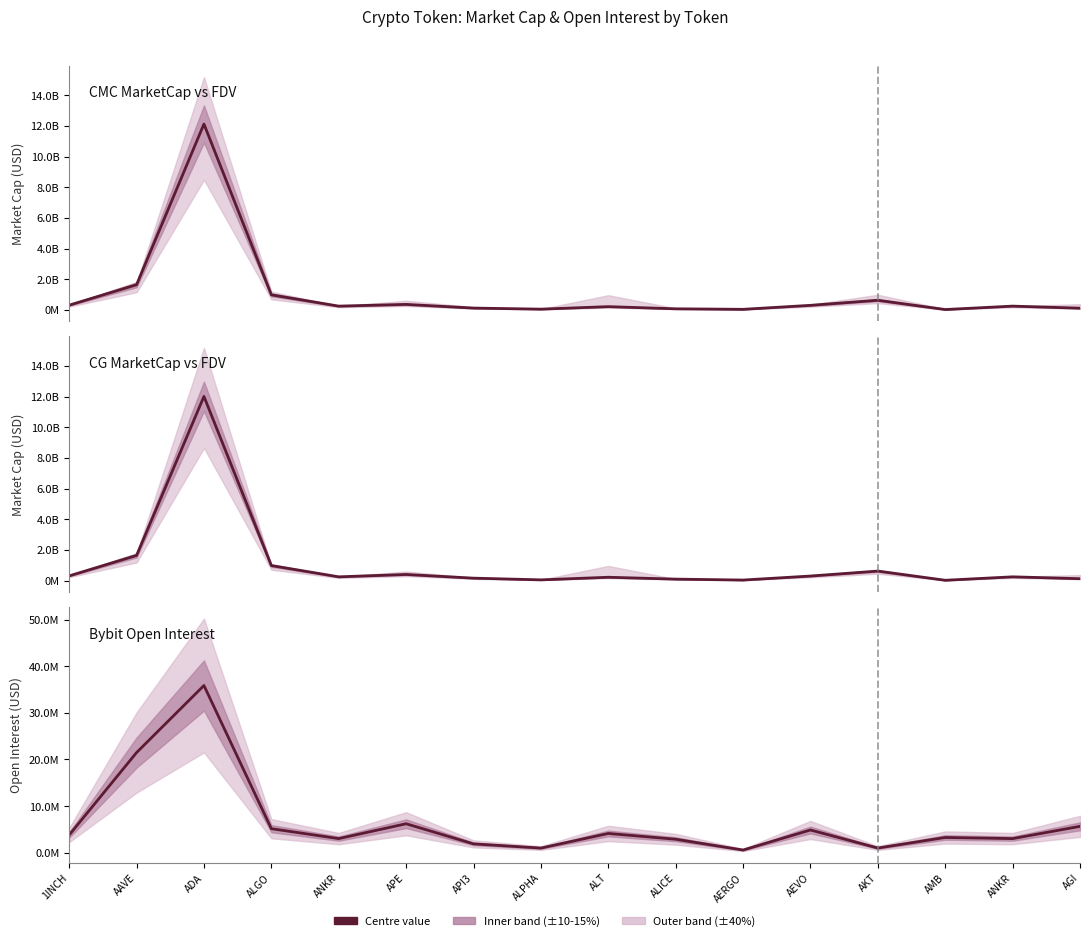

Which series has the largest range (max minus min)?

CMC_MarketCap